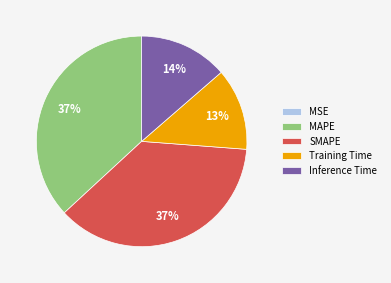

What percentage is the Inference Time slice, to the nearest percent?

14%